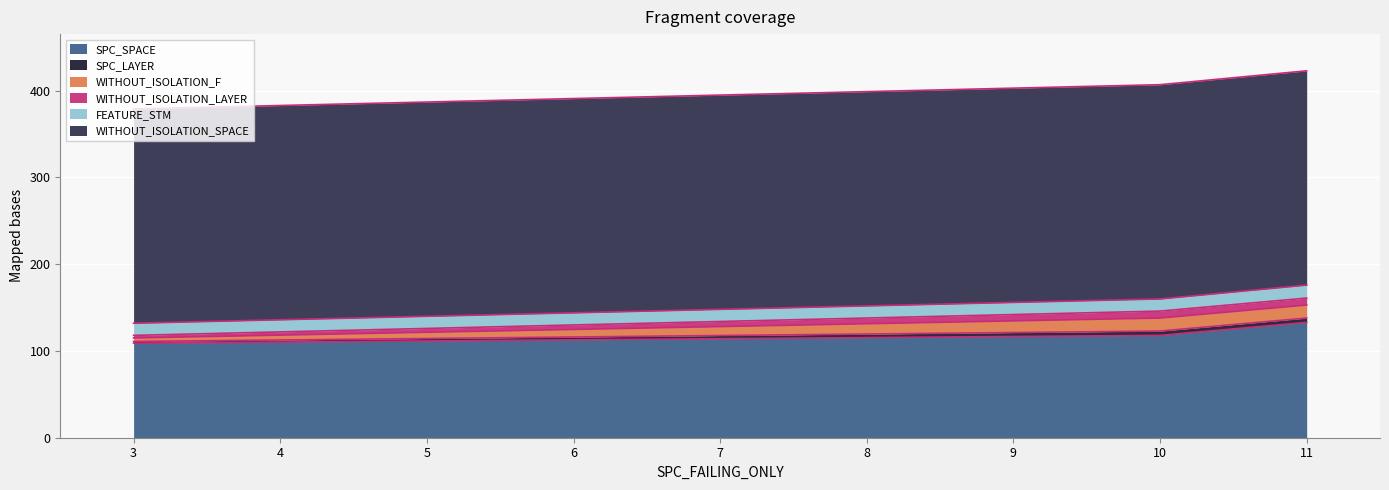

What is the maximum value for SPC_SPACE?

133